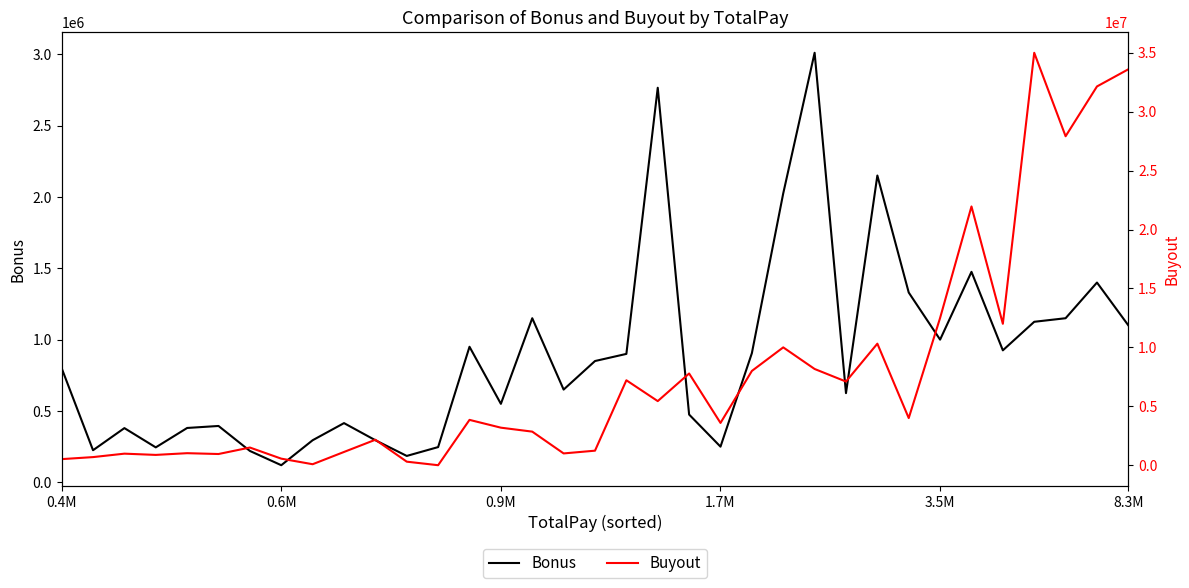

What is the minimum value for Bonus?

120000